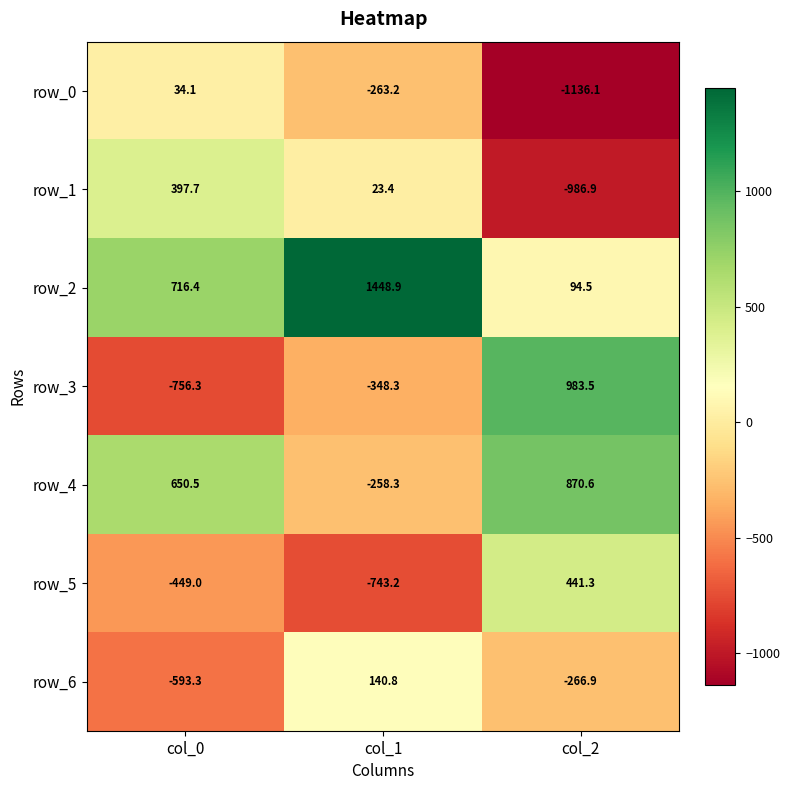

Count the number of categories in the chart.

3